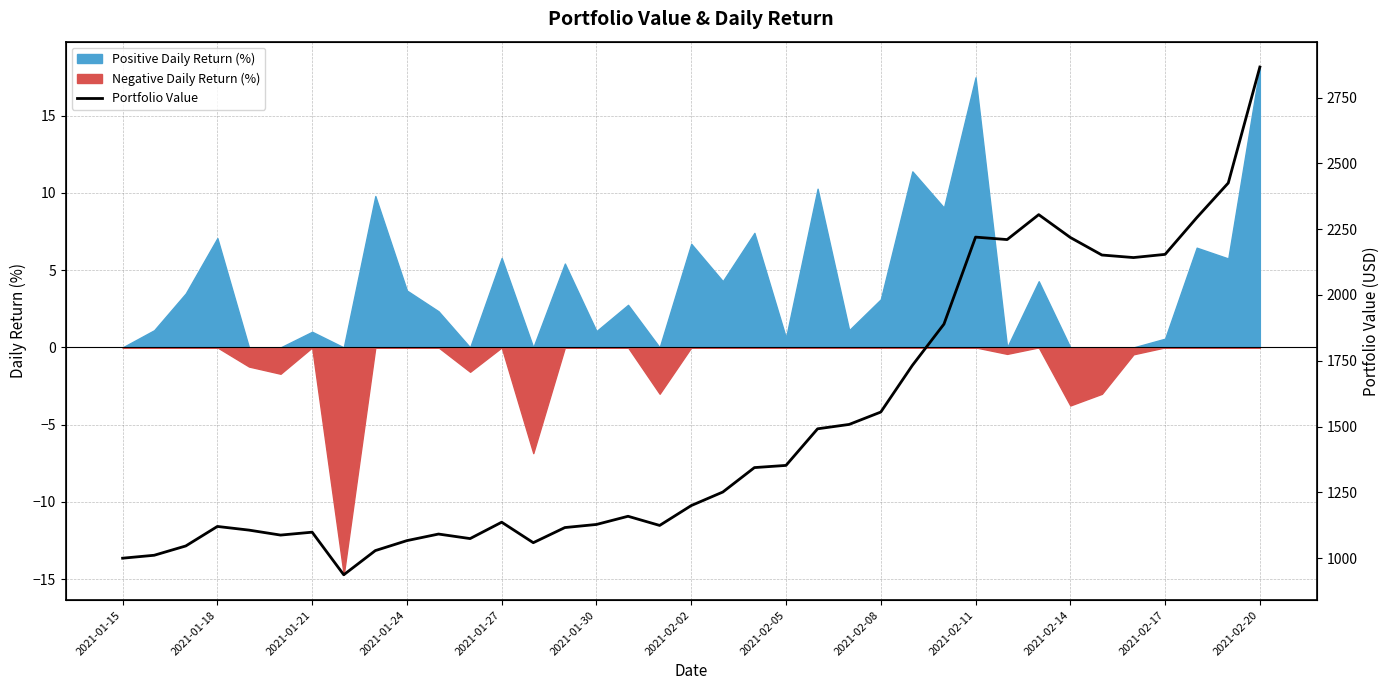

Reading left to right, transcribe all the data shown in this chart.

1000.2	1011.3	1046.7	1120.8	1106.9	1088.0	1099.0	937.2	1029.0	1066.9	1091.9	1074.7	1136.9	1059.1	1116.6	1128.3	1159.4	1124.6	1200.1	1251.5	1344.3	1352.7	1491.7	1508.4	1555.3	1732.6	1889.4	2219.8	2210.5	2305.2	2218.5	2151.8	2142.2	2154.3	2293.4	2425.5	2865.8